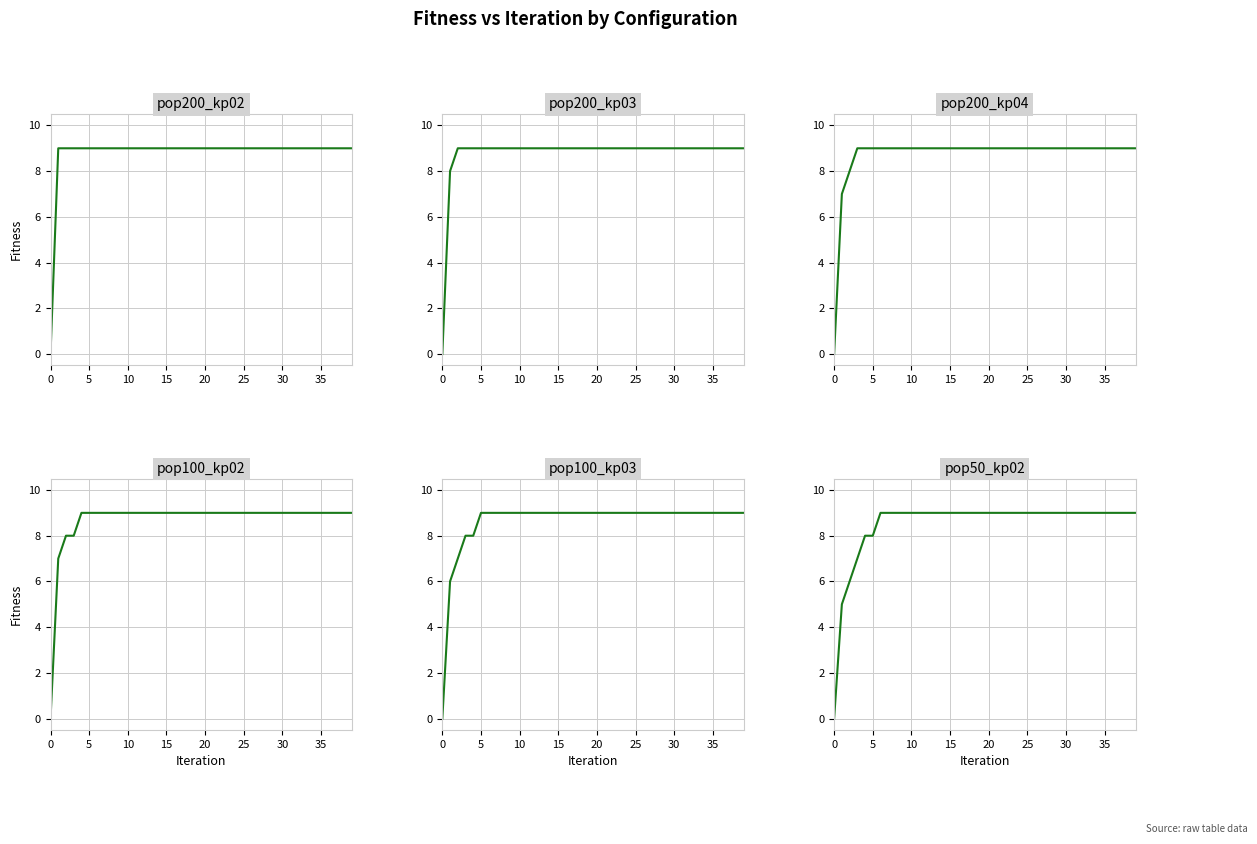

How many positive values does the pop200_kp02 series have?

39